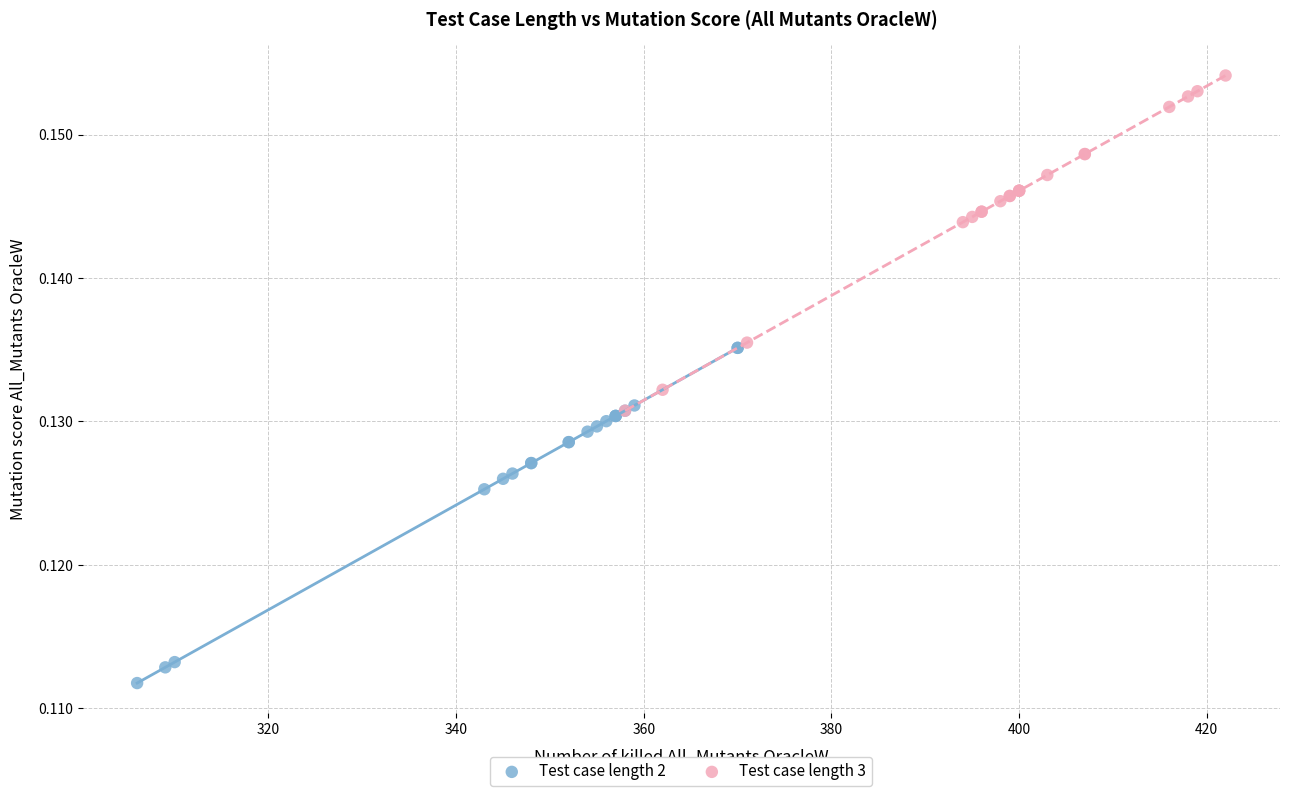

Which series reaches the maximum Y coordinate?

Test case length 3